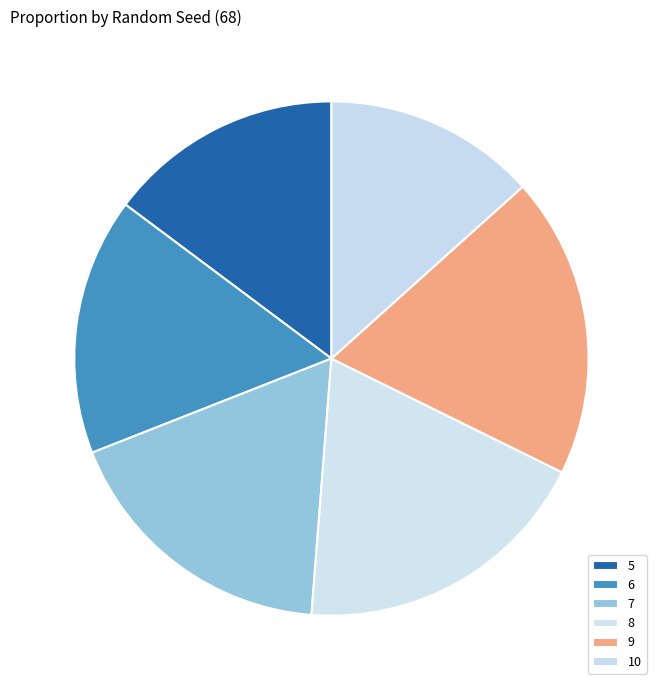

What percentage is the 9 slice, to the nearest percent?

19%